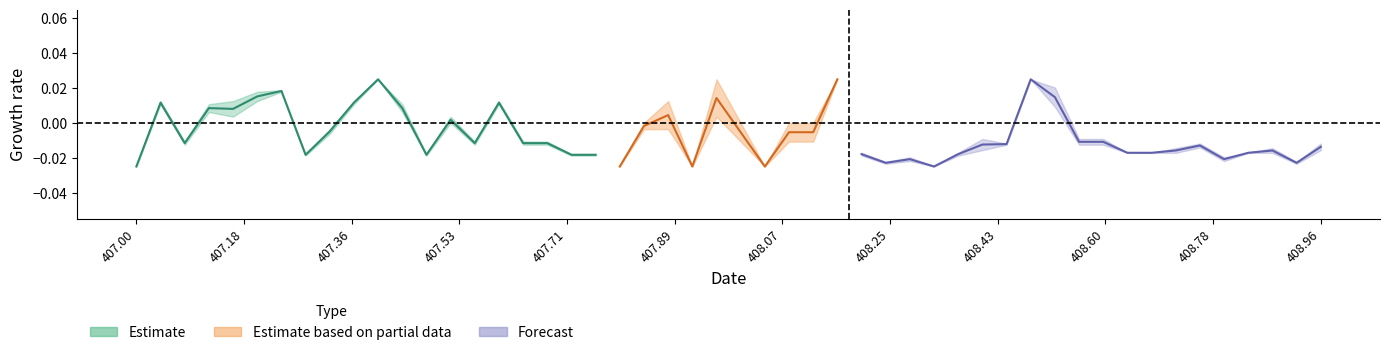

True or false: the data shows 0.0 at 407.12.

True